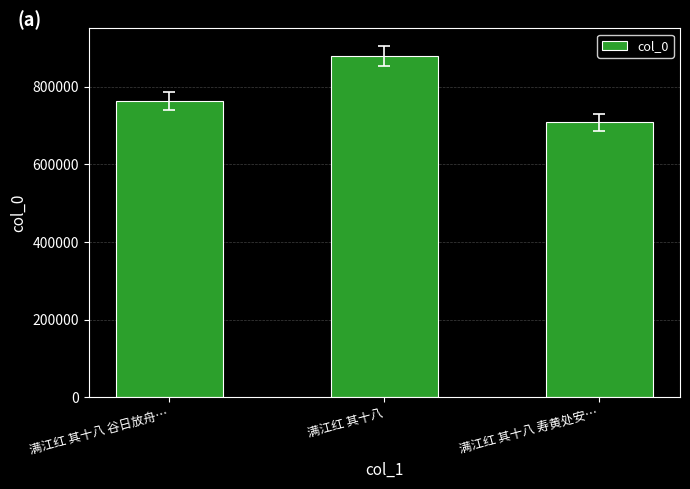

What is the sum of the values at 满江红 其十八 谷日放舟… and 满江红 其十八?

1642817